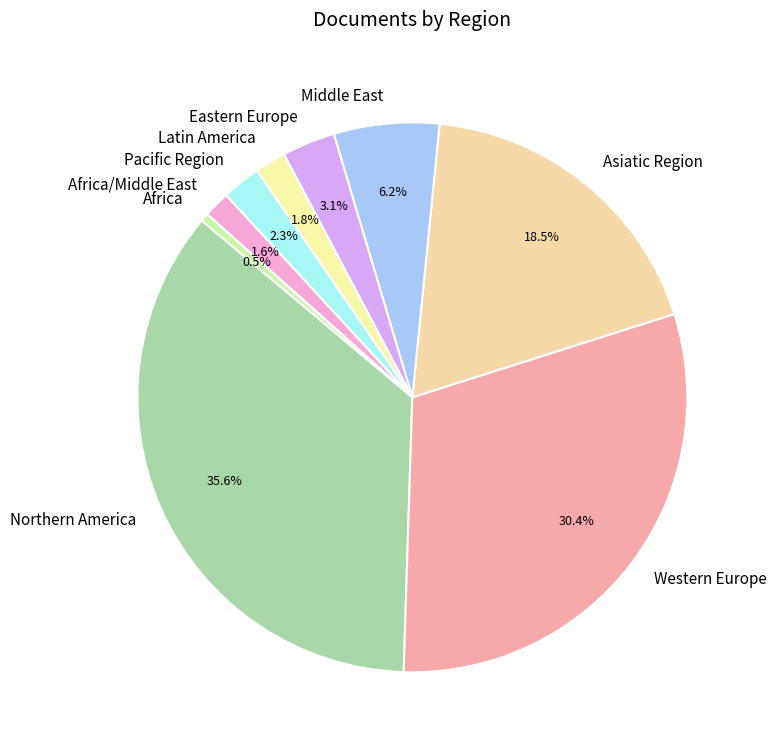

Does any single category account for the majority?

No